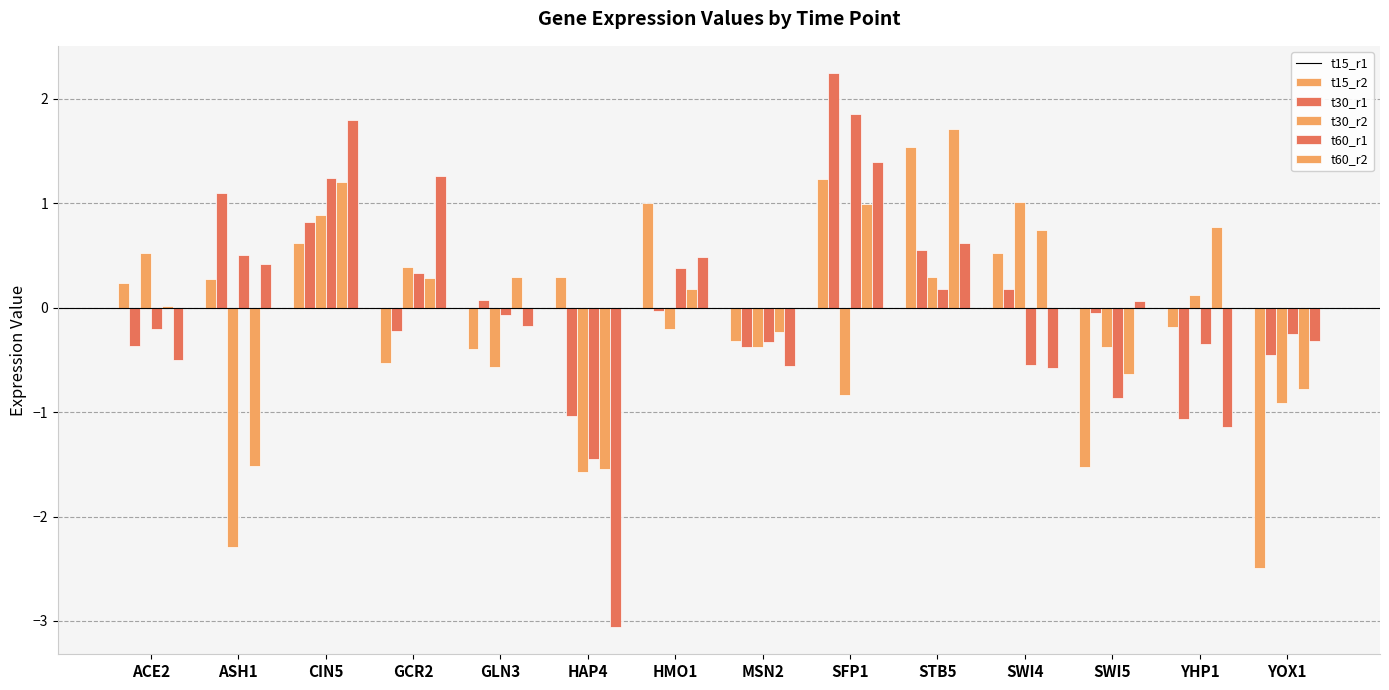

How many data points in t30_r1 are less than 0?

8